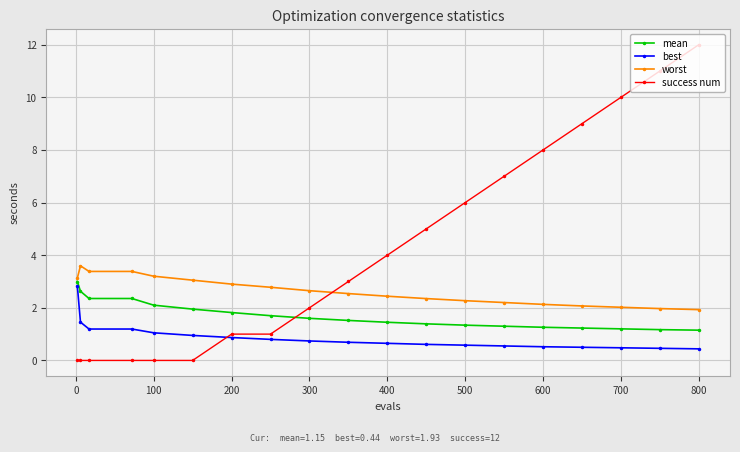

Which series has the largest total across all categories?

success num